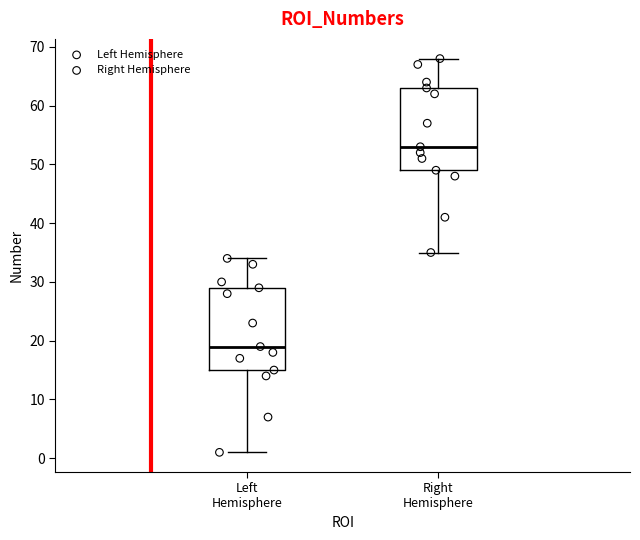

Reading left to right, read every box against the y-axis: the position of its median line, the range the box covers, and the ends of its whiskers. The values are not printed on the chart, so give them approximately, as read against the axis.

Left Hemisphere: median 19, box 15 to 29, whiskers 1 to 34
Right Hemisphere: median 53, box 49 to 63, whiskers 35 to 68